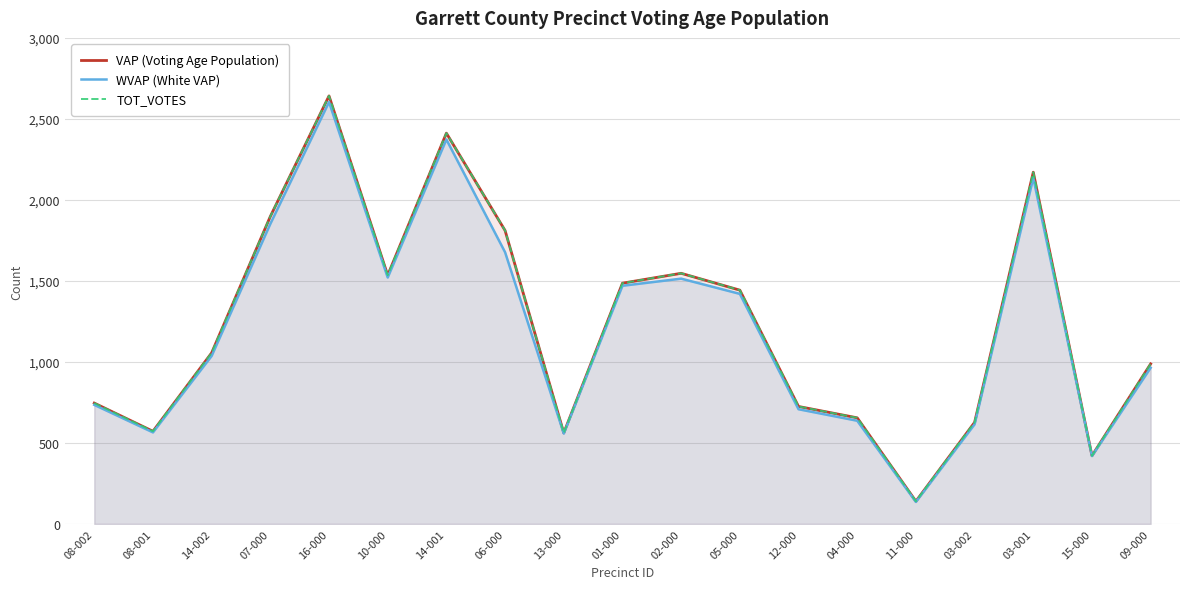

What position from the left is 16-000?

5